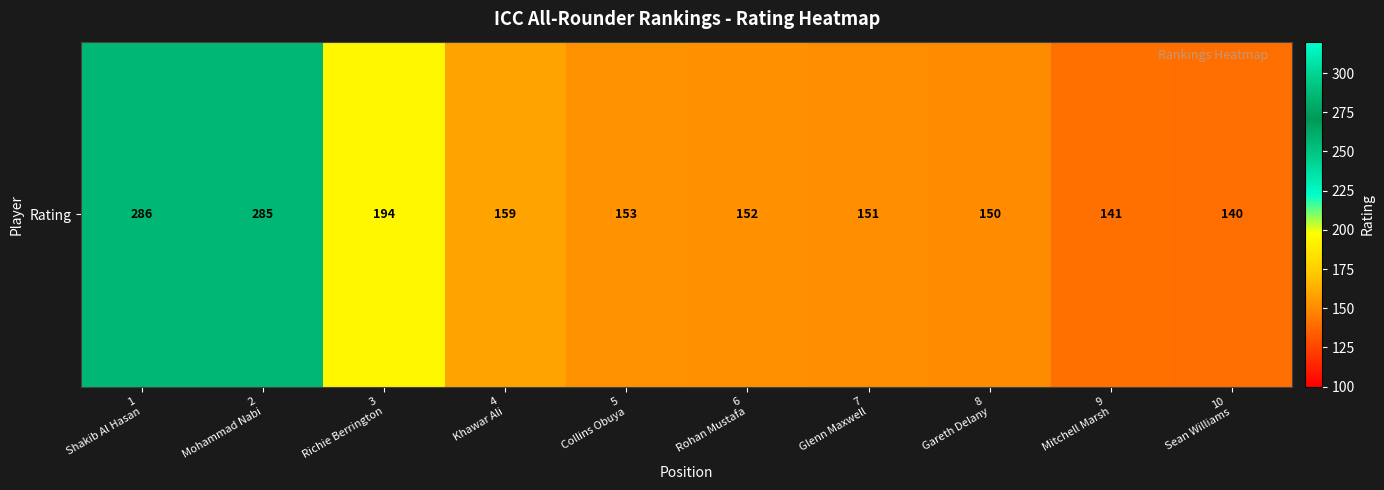

Rank the categories by value from highest to lowest.

1
Shakib Al Hasan, 2
Mohammad Nabi, 3
Richie Berrington, 4
Khawar Ali, 5
Collins Obuya, 6
Rohan Mustafa, 7
Glenn Maxwell, 8
Gareth Delany, 9
Mitchell Marsh, 10
Sean Williams